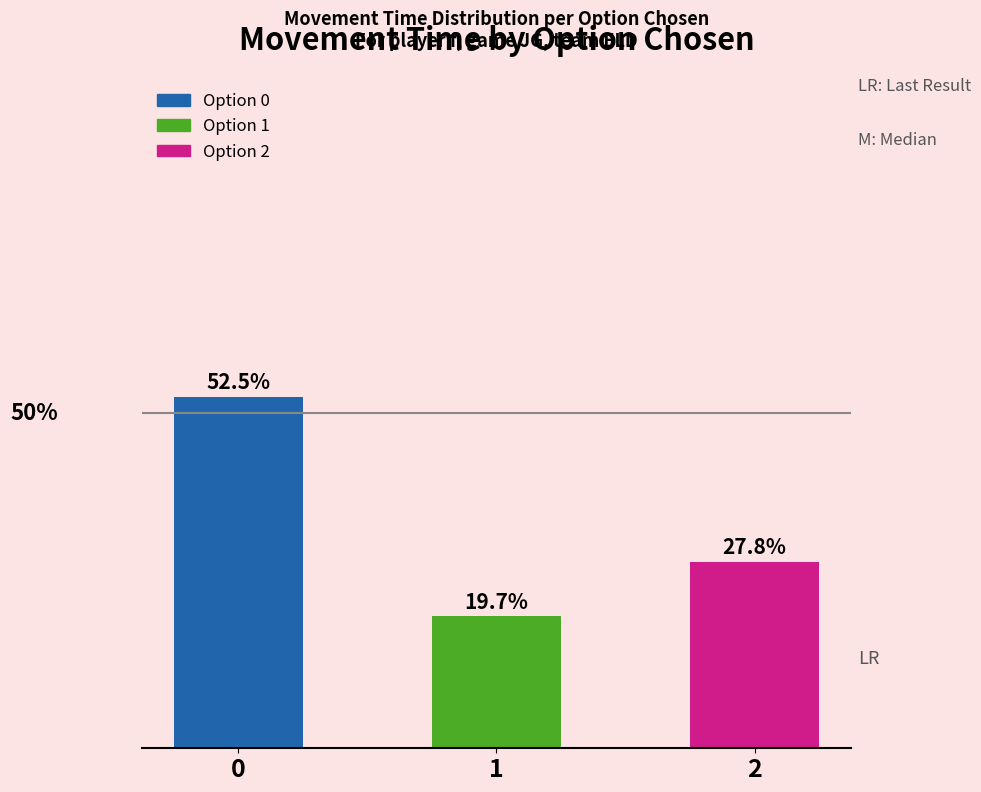

List the labels in order of value, smallest first.

1, 2, 0